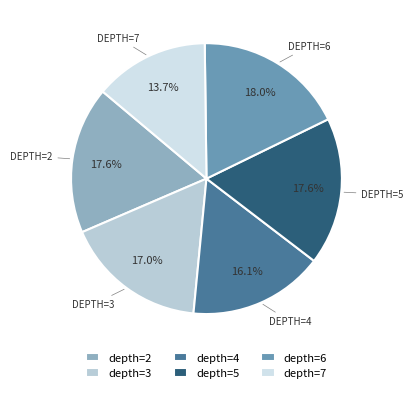

How many segments does this pie chart have?

6